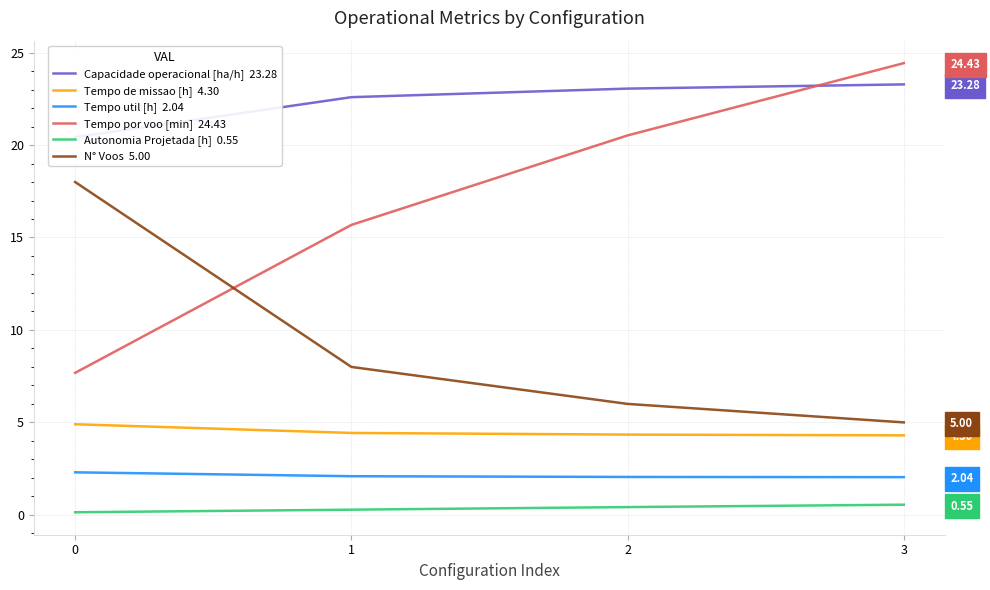

True or false: Tempo de missao [h] has more than 2 interior local peaks.

False